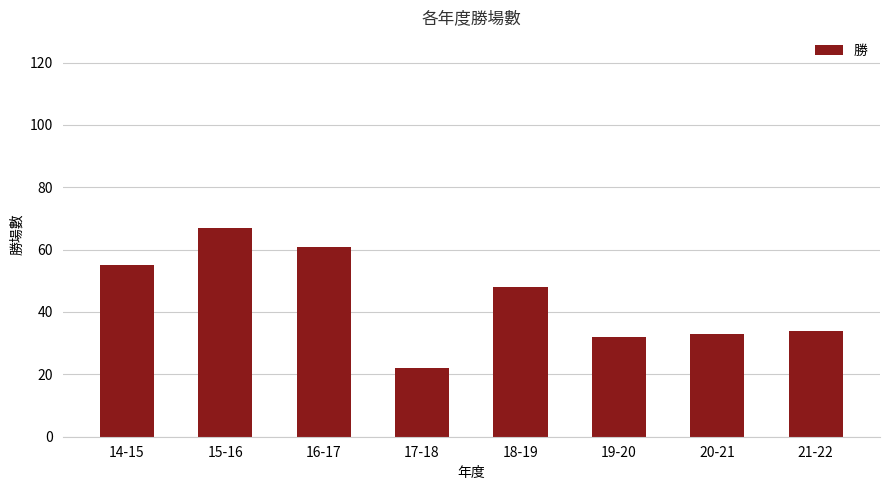

Is it true that the value at 16-17 is 61?

True